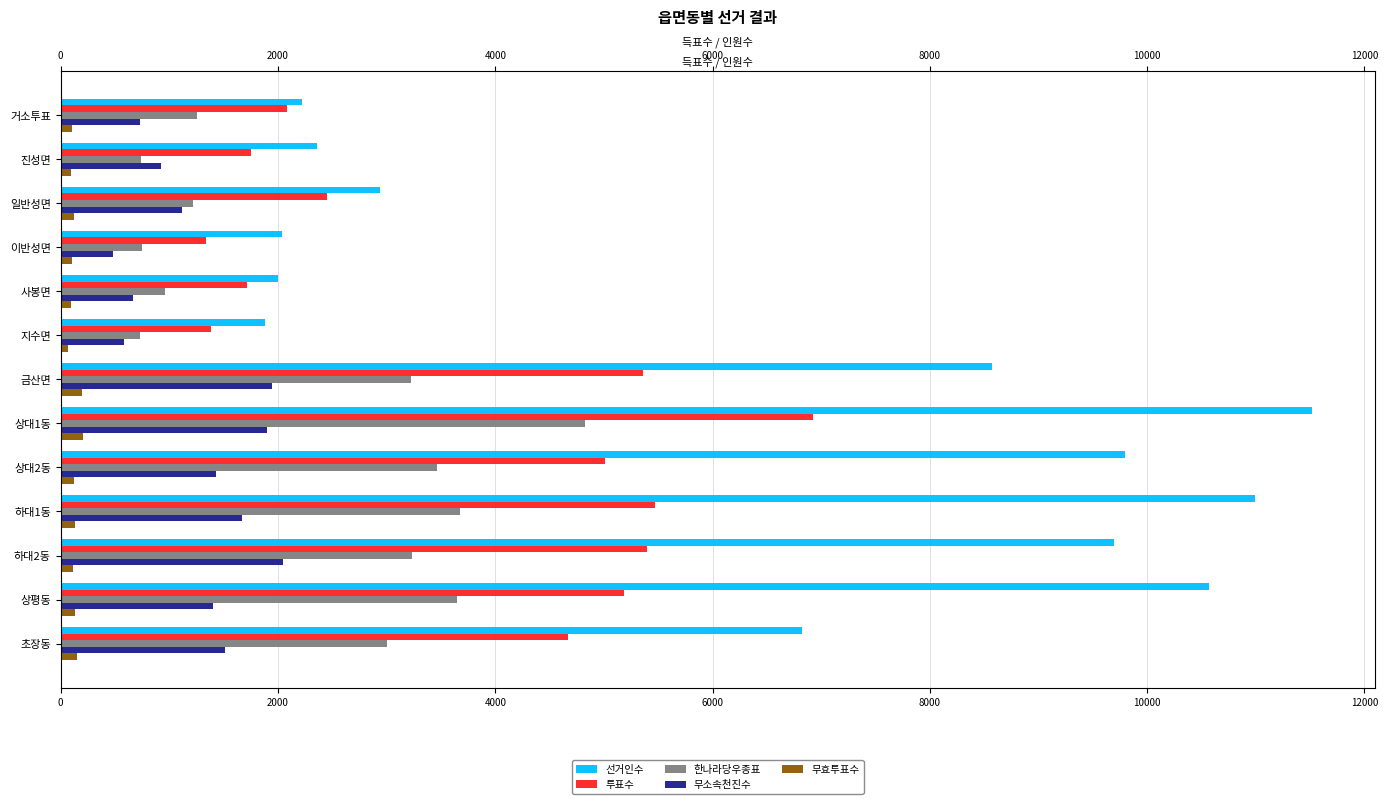

What are all the series names shown in the legend?

선거인수, 투표수, 한나라당우종표, 무소속천진수, 무효투표수